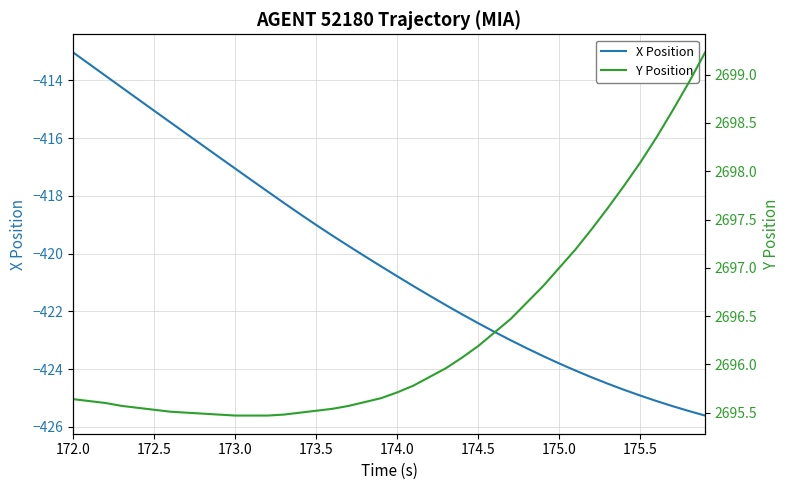

True or false: X Position and Y Position intersect in this chart.

False